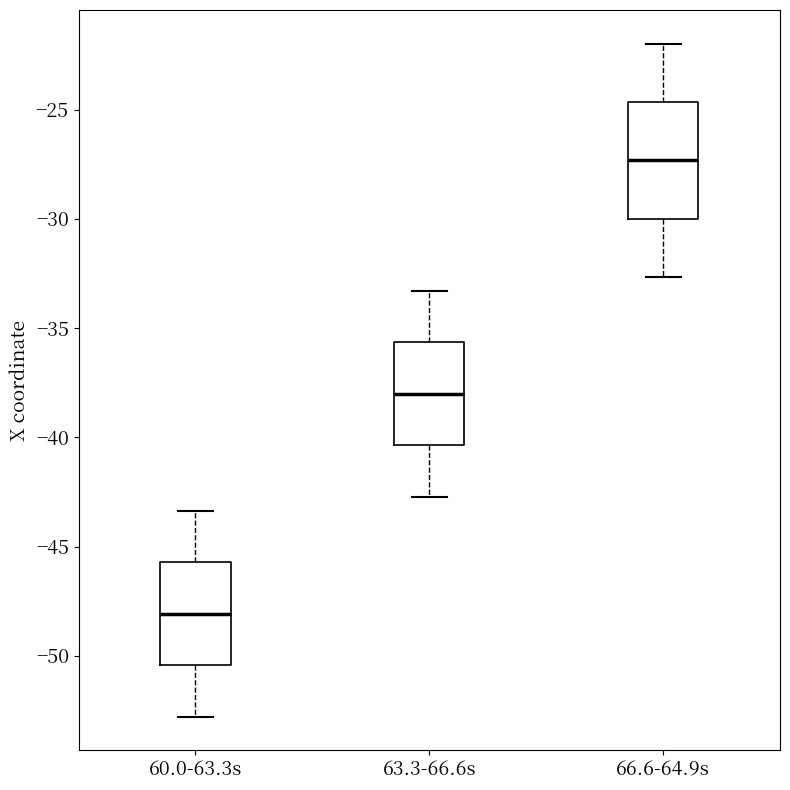

Which box's median line is the lowest?

60.0-63.3s